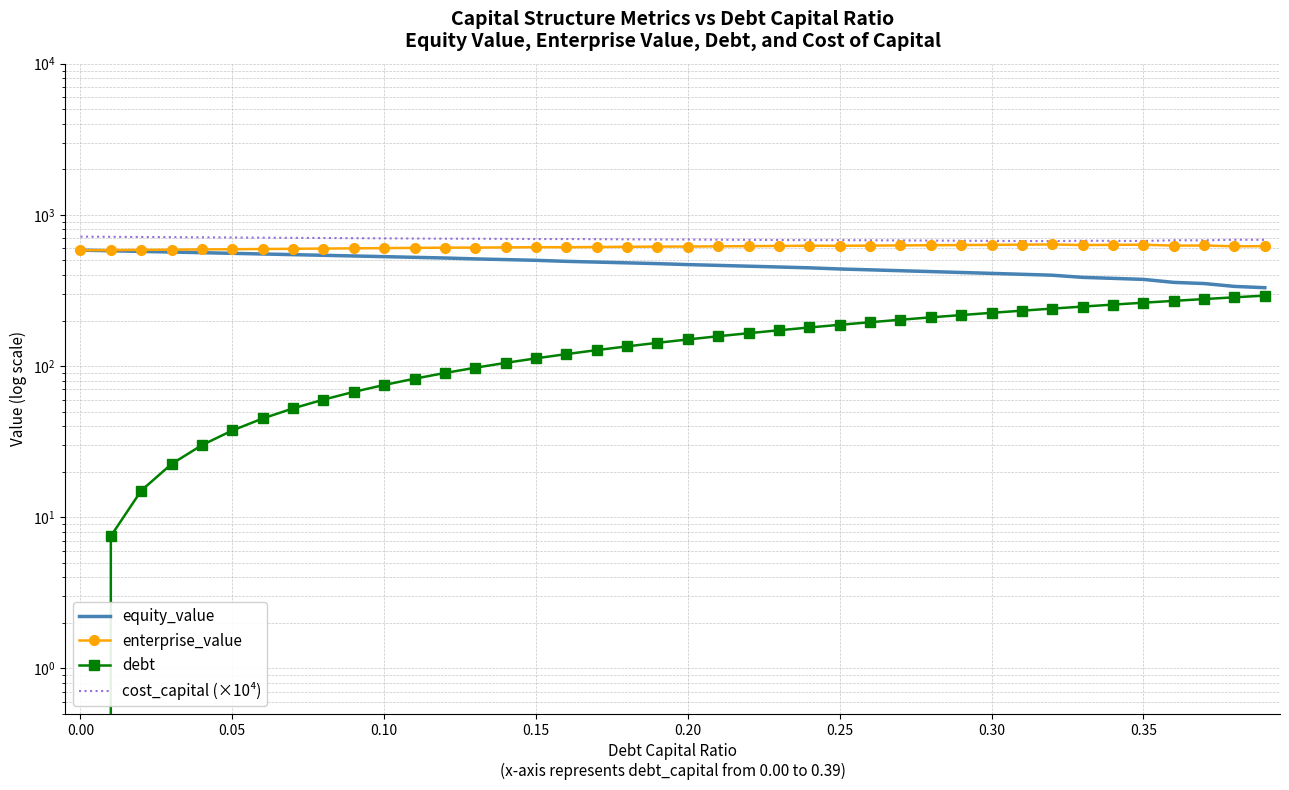

Count the number of data series in this chart.

4